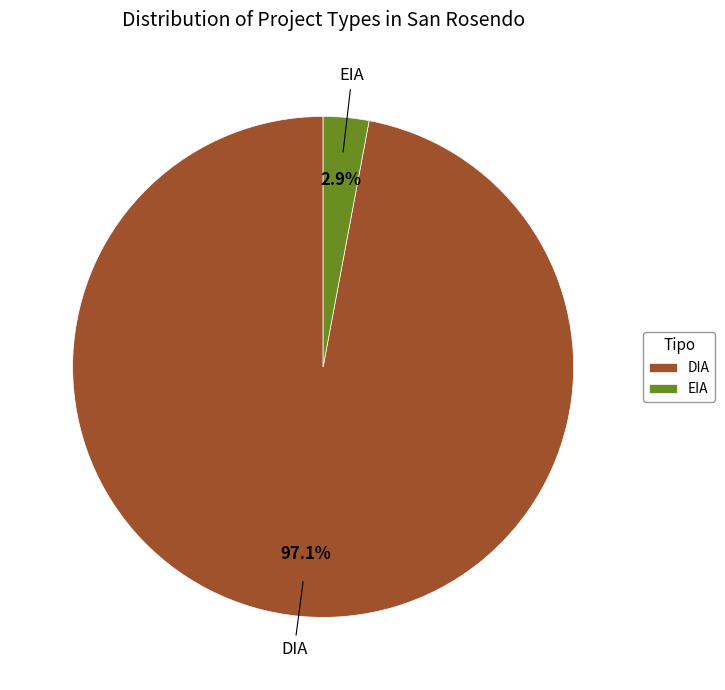

To the nearest percent, what percentage of the pie is DIA?

97%